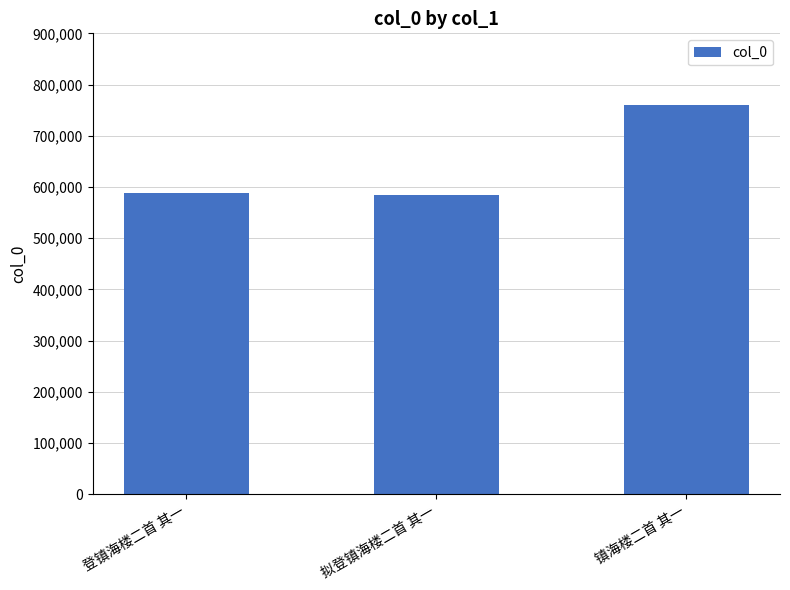

Where is the data nearest to the value 672034?

登镇海楼二首 其一